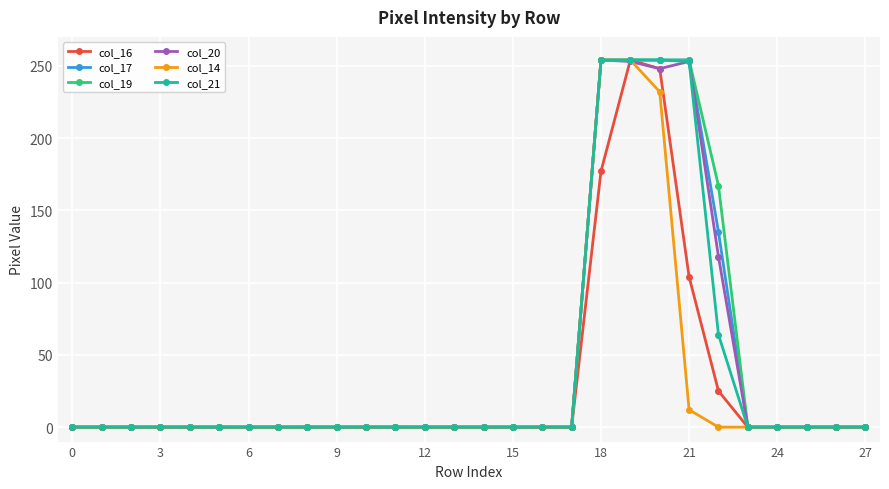

What is the difference between the second highest and second lowest values in the col_17 series?

254